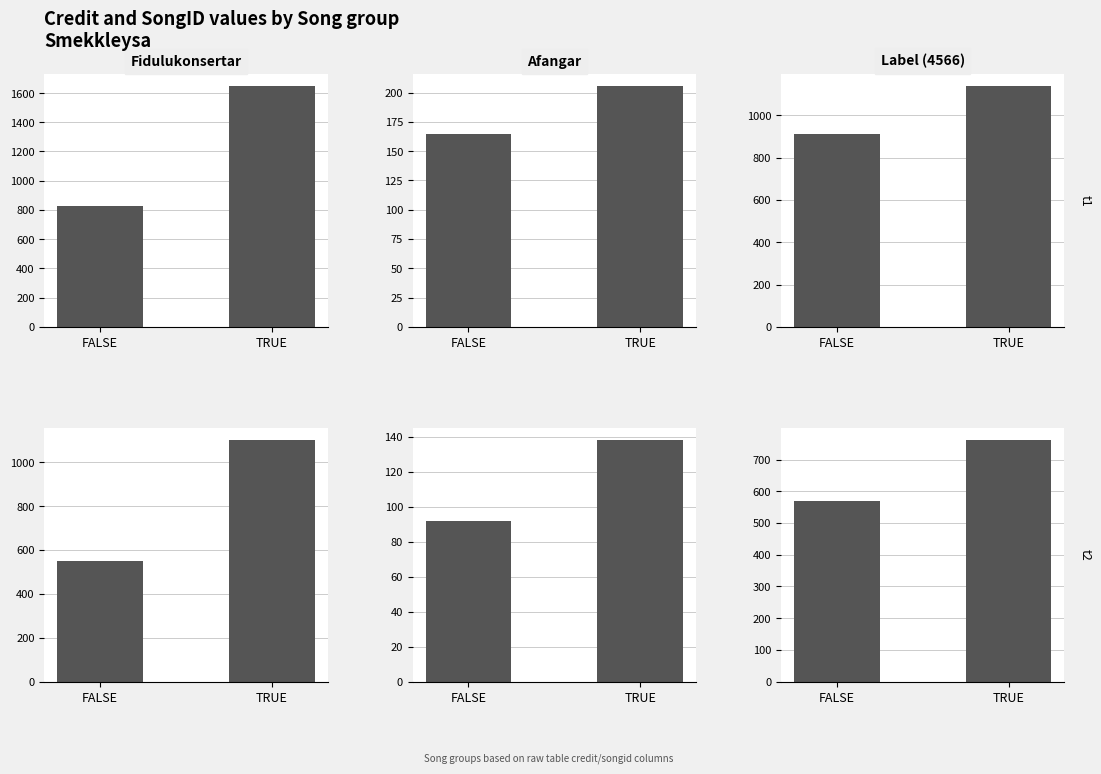

Reading right to left, extract all data points from this chart.

Fidulukonsertar t1: TRUE=1651	FALSE=825
Afangar t1: TRUE=206	FALSE=165
Label (4566) t1: TRUE=1141	FALSE=913
Fidulukonsertar t2: TRUE=1100	FALSE=550
Afangar t2: TRUE=138	FALSE=92
Label (4566) t2: TRUE=761	FALSE=570